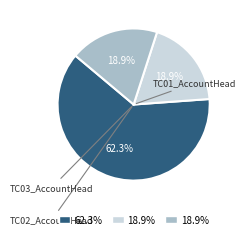

How many segments does this pie chart have?

3